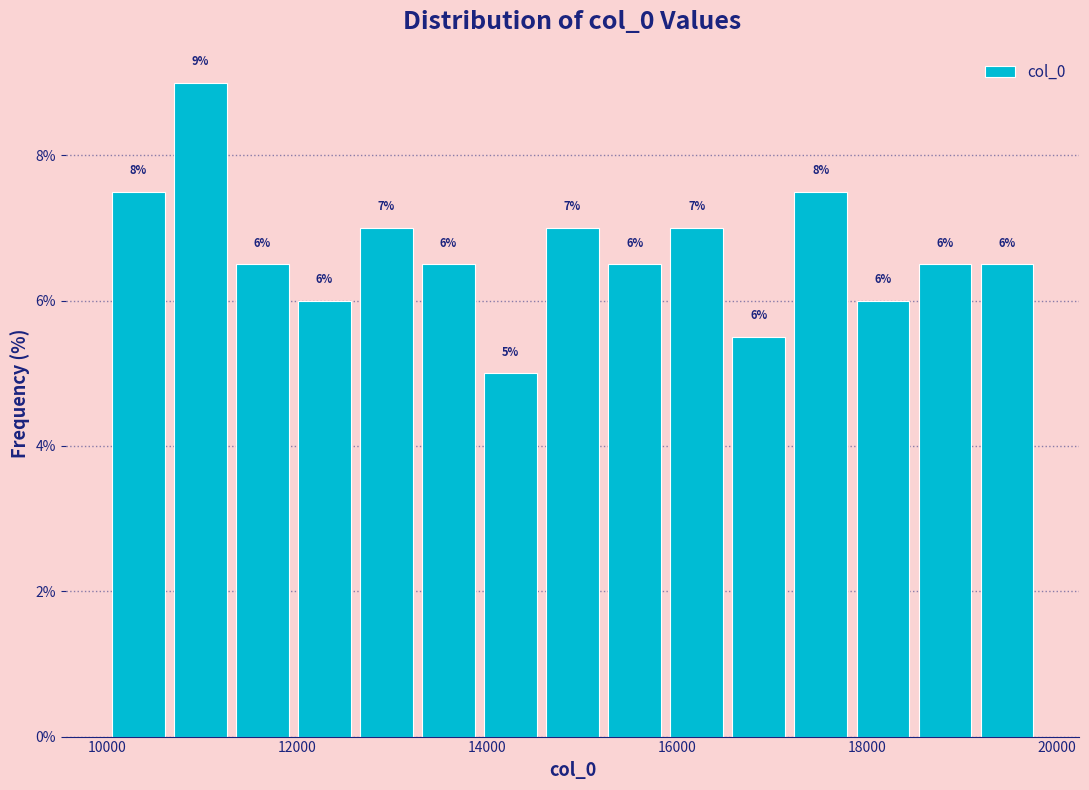

Read against the x-axis, roughly where is the centre of the tallest bar?

11000